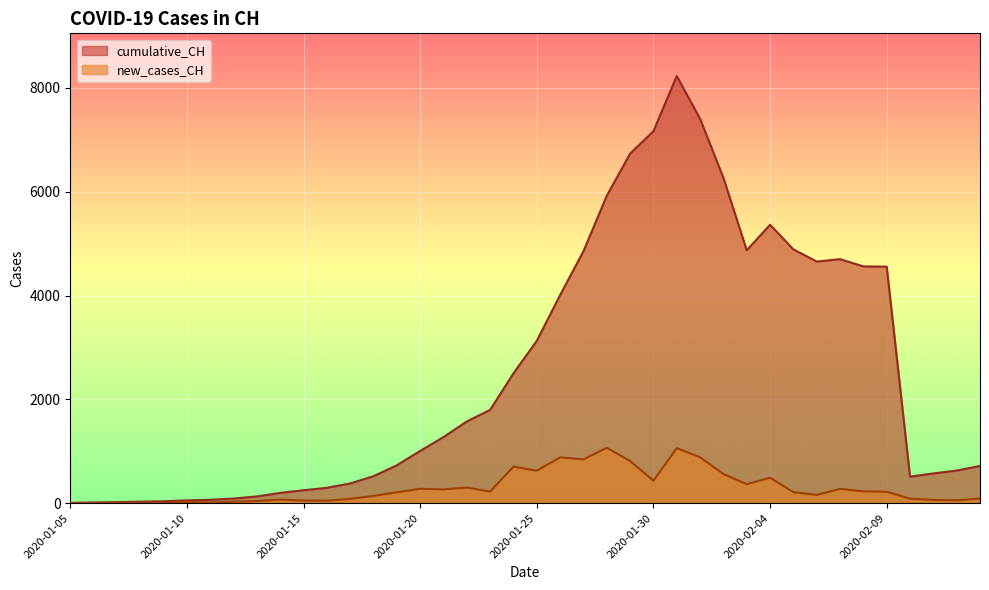

What is the value of the new_cases_CH point at the 15th from the left?

210